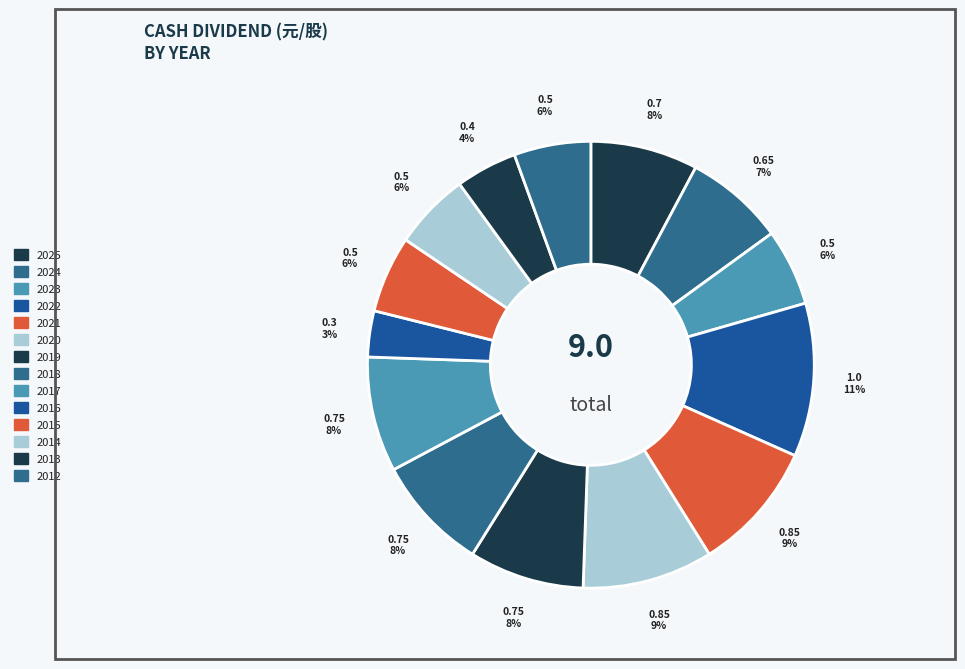

Is the sum of 2017 and 2020 greater than half?

No